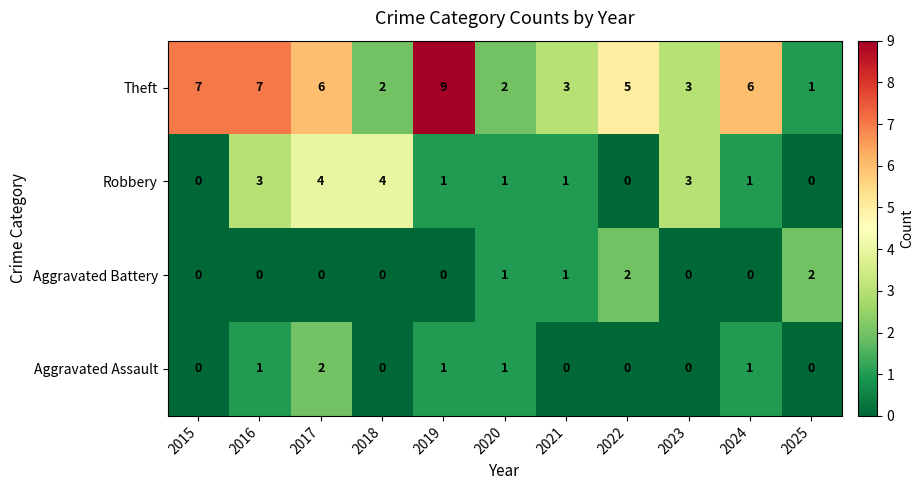

What is the sum of all Aggravated Assault values?

6